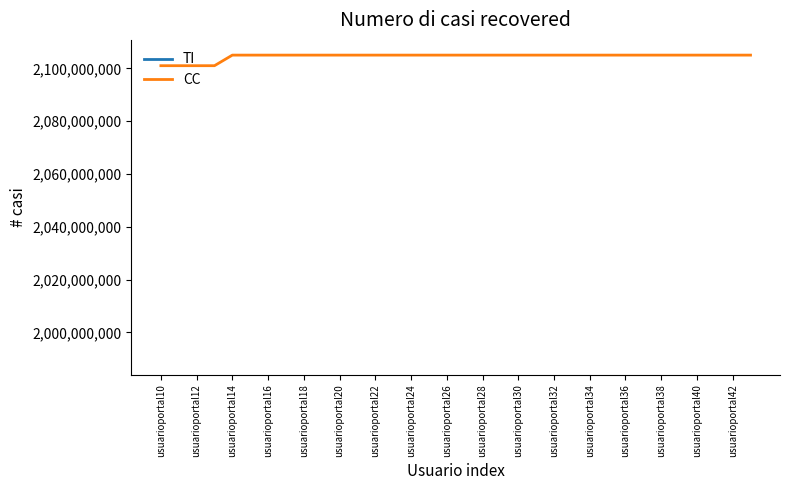

What is the minimum value for CC?

2101063879